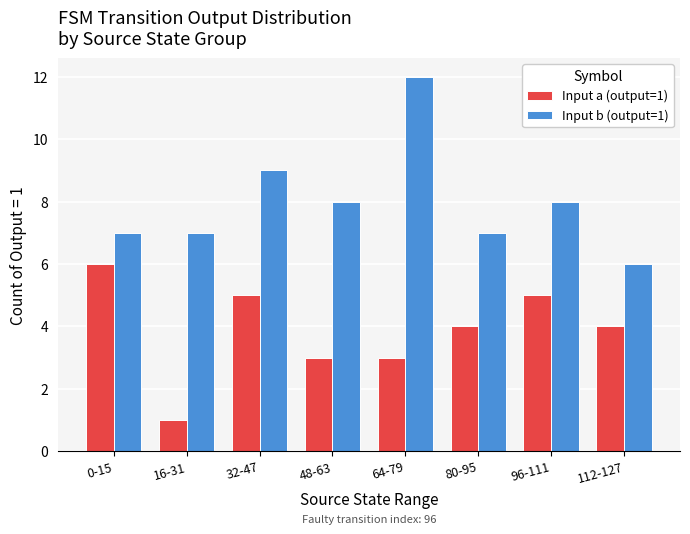

How many bars are there in total?

16